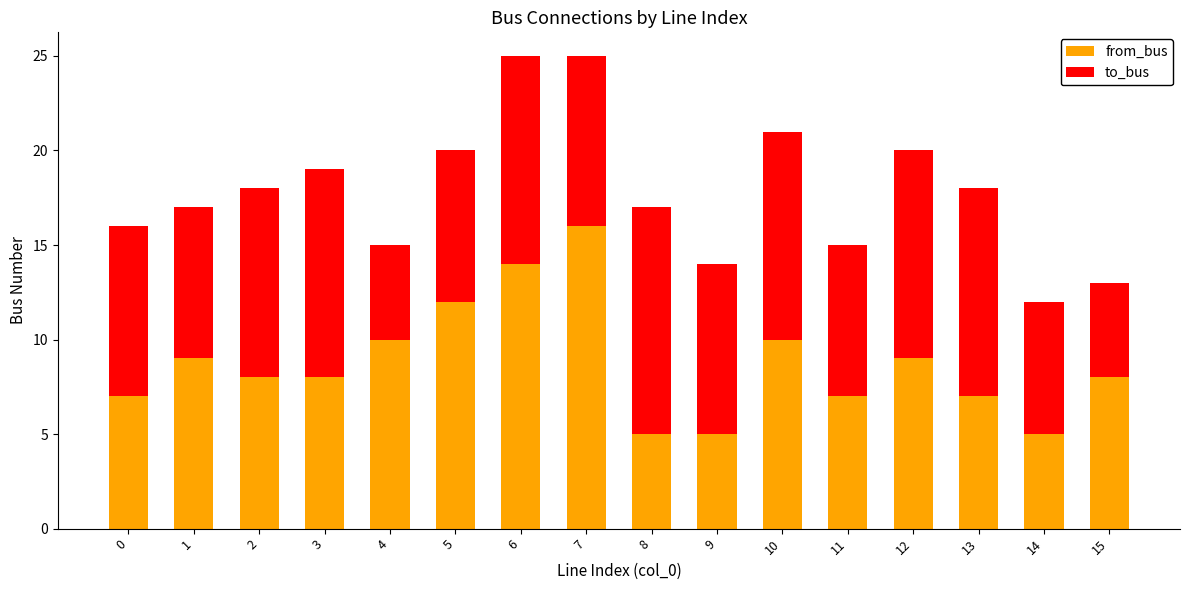

How many categories are shown in the chart?

16